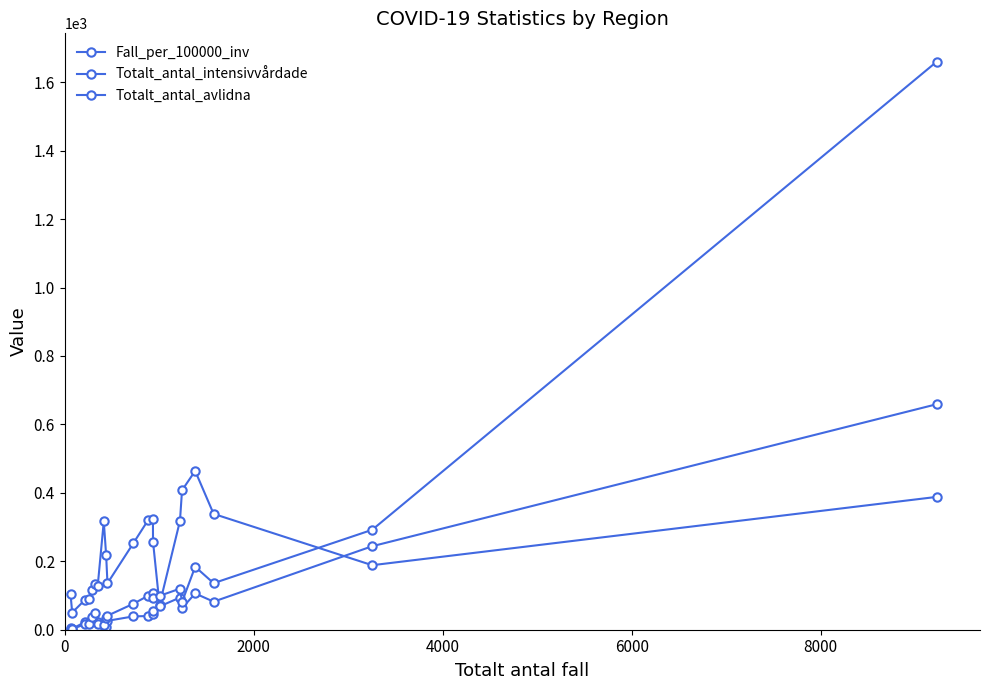

After their last crossing, which series has the higher values: Fall_per_100000_inv or Totalt_antal_avlidna?

Totalt_antal_avlidna